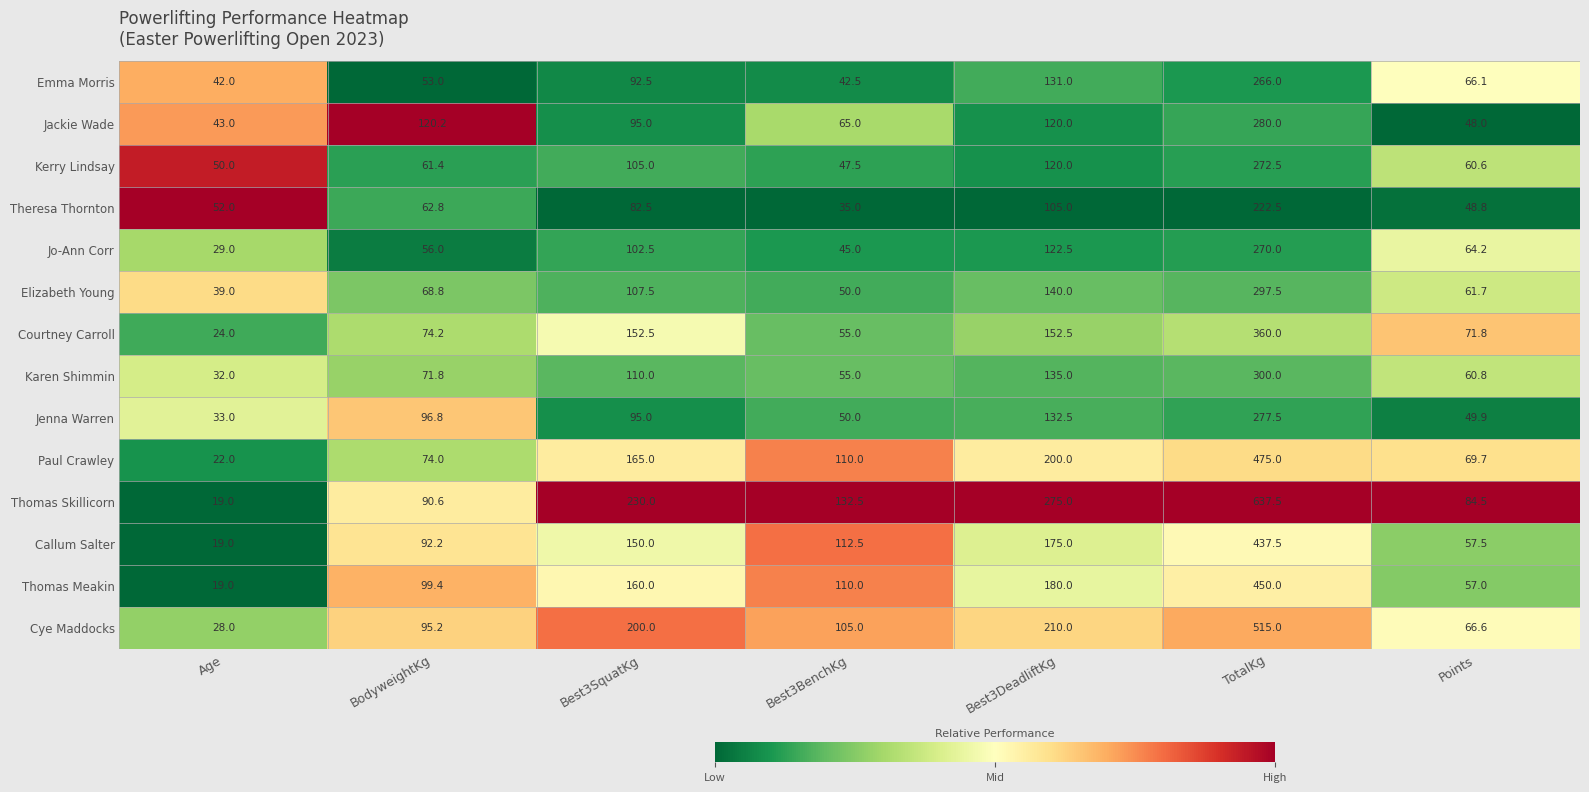

The Jenna Warren series shows 129.3 at Best3SquatKg. True or false?

False